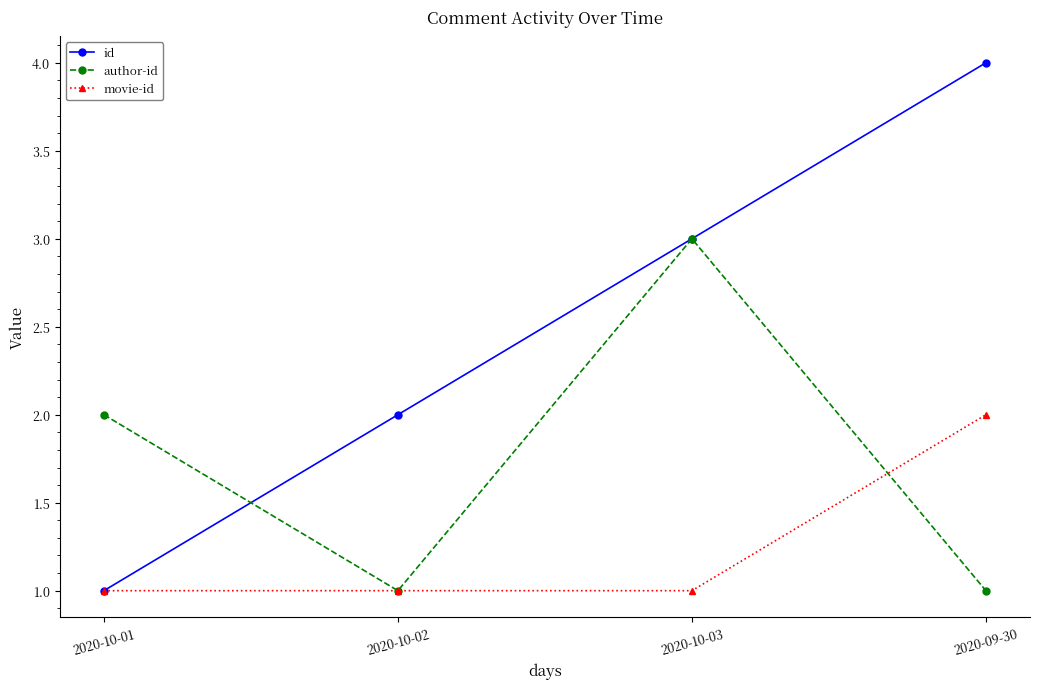

Rank the series at 2020-09-30 from lowest to highest value.

author-id, movie-id, id